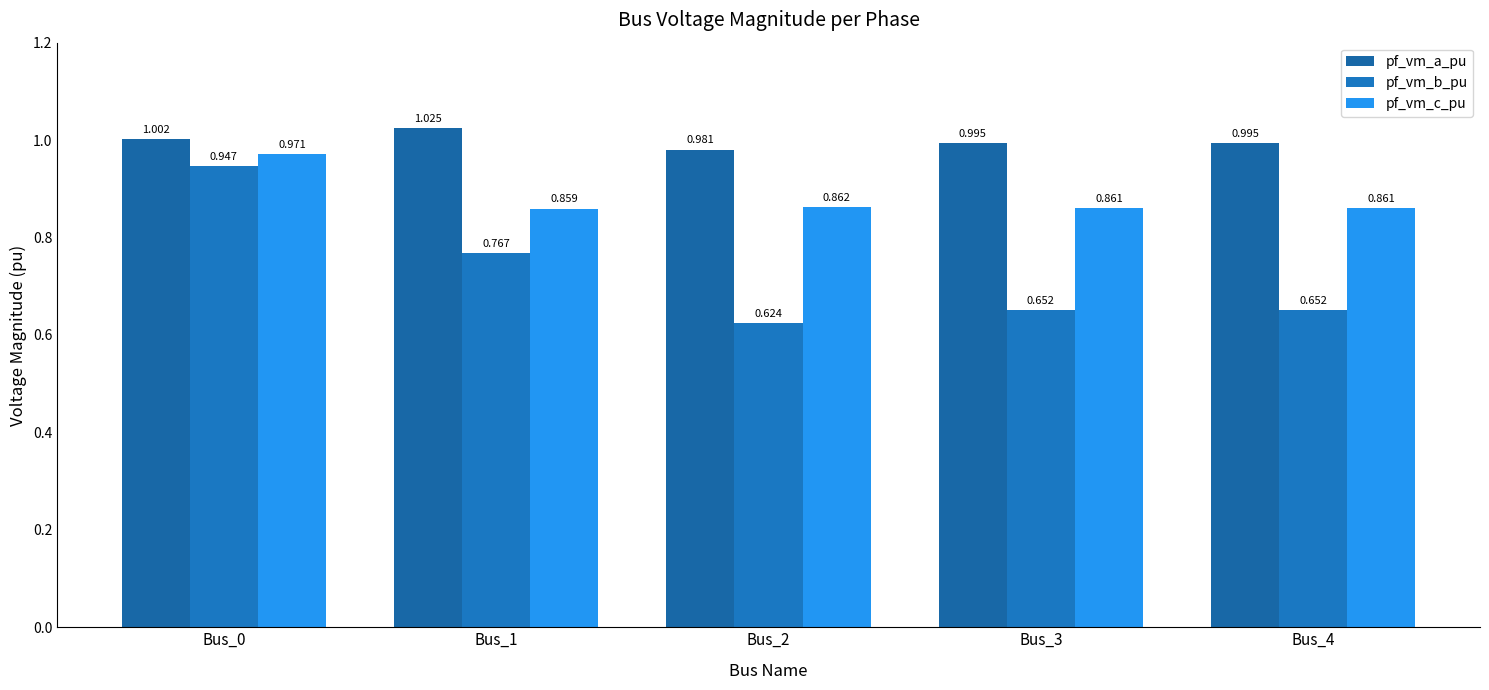

True or false: pf_vm_b_pu has a value of 0.7 at Bus_4.

True